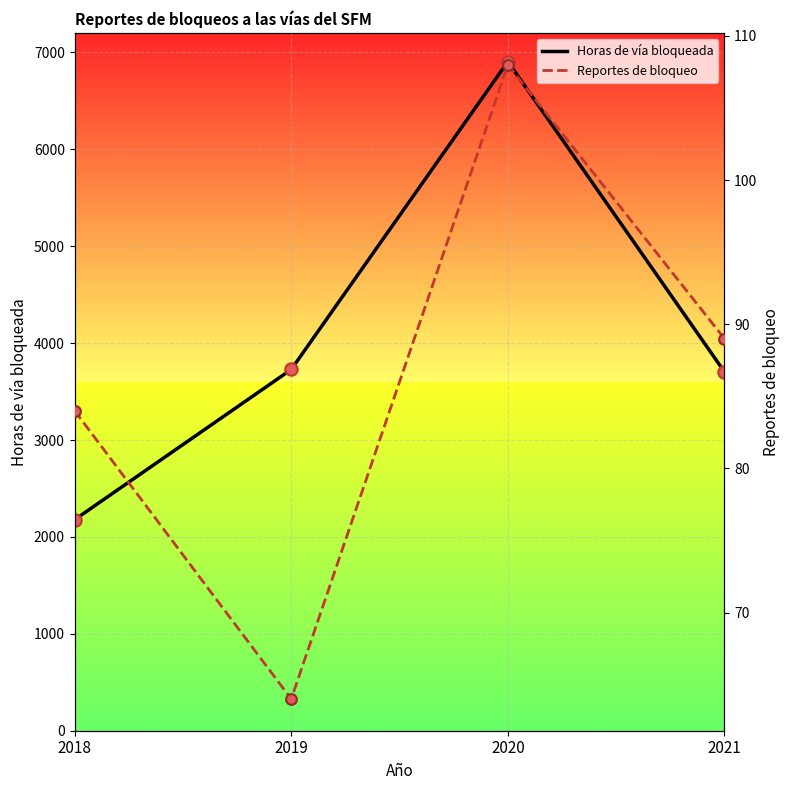

What is the total value across all series at 2019?

3792.0